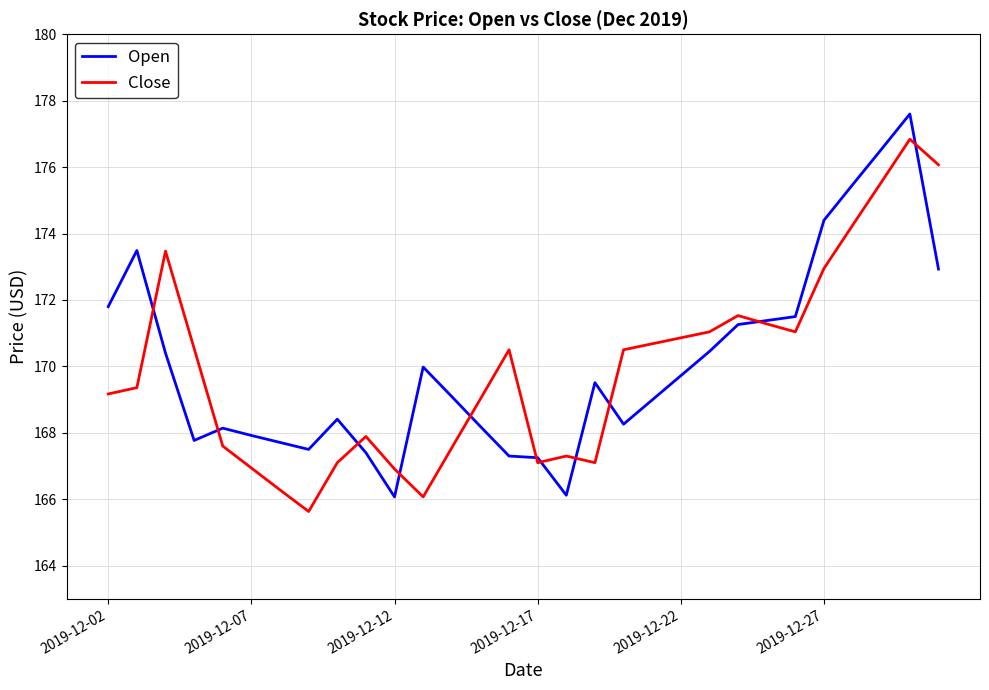

List the series in order of their peak value, lowest first.

Close, Open